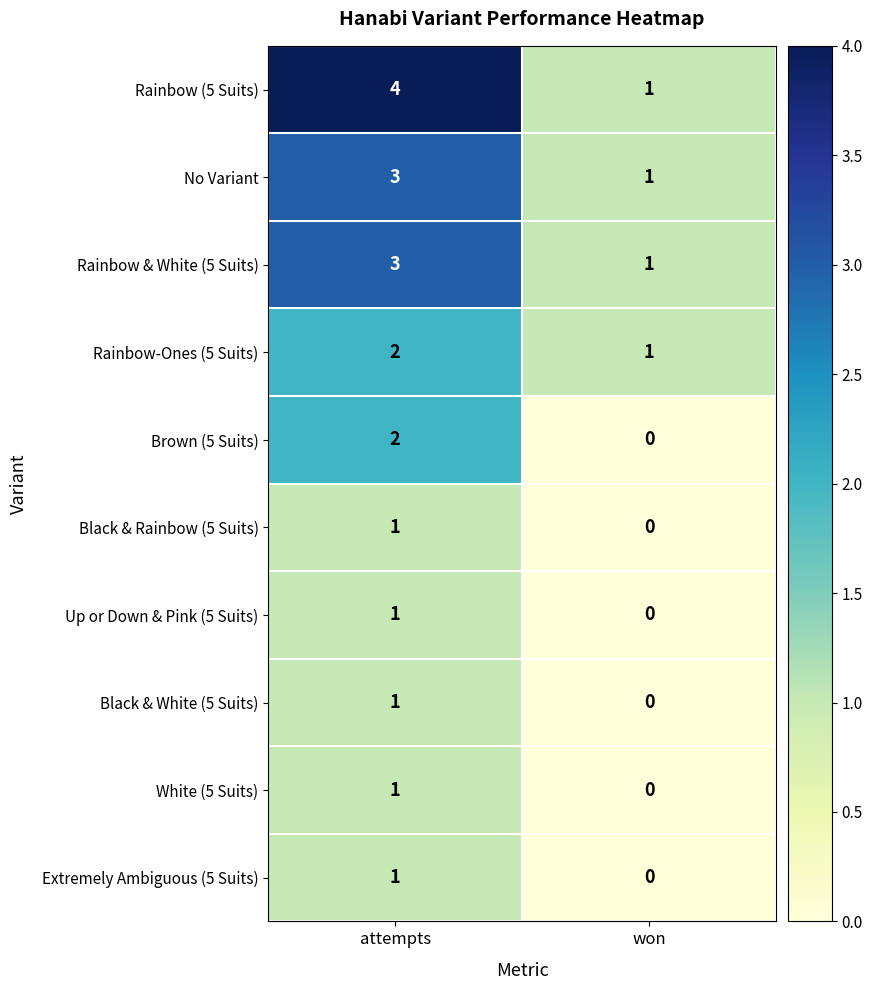

At which label does Extremely Ambiguous (5 Suits) reach its peak?

attempts